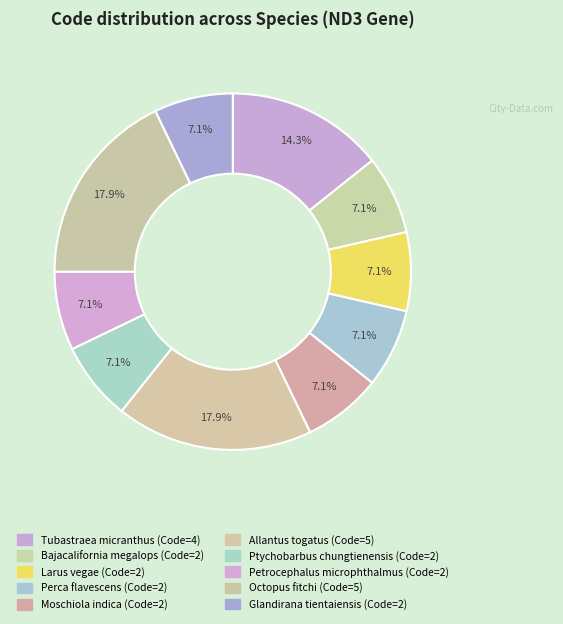

How many slices are in this pie chart?

10